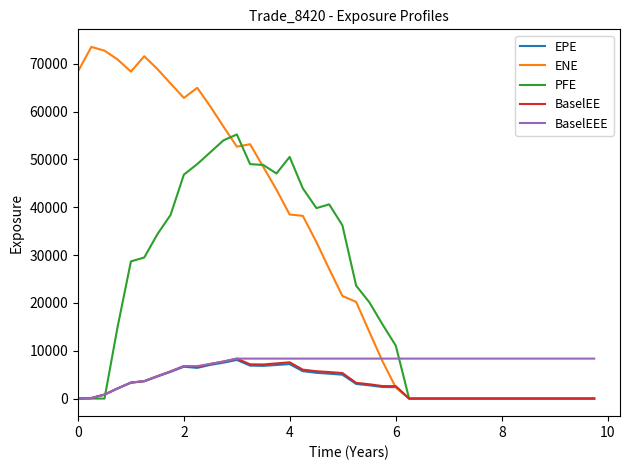

Which series has the largest total across all categories?

ENE